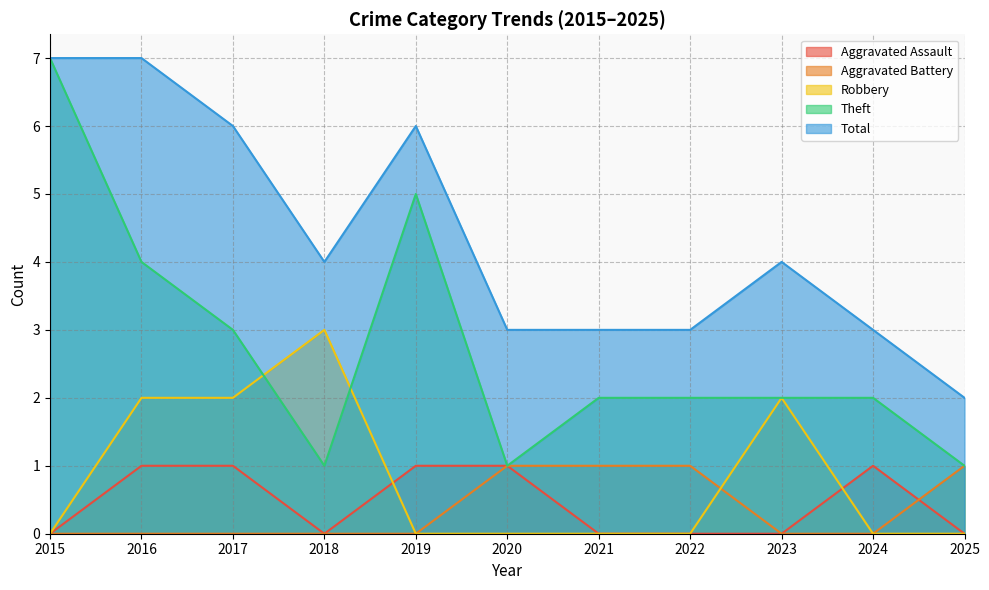

What is the difference between the maximum and minimum values in the Robbery series?

3